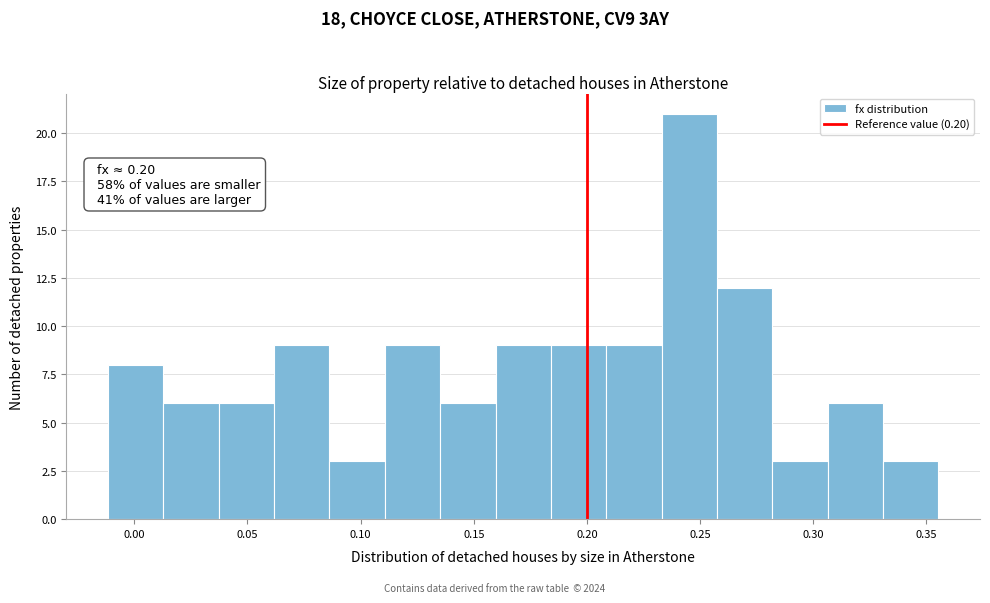

Over which range of the x-axis is the bar tallest?

0.235 to 0.255